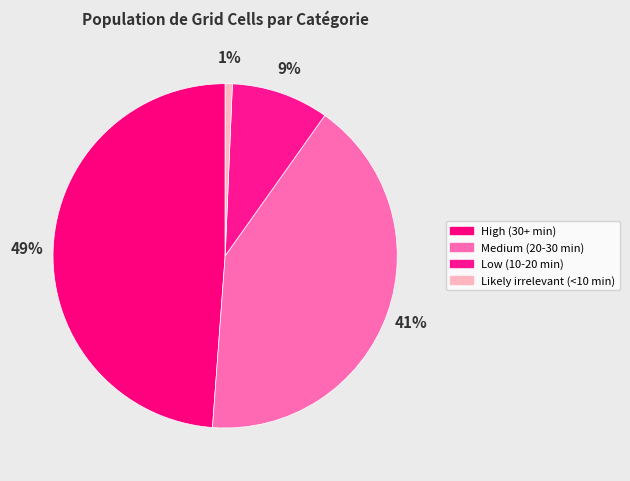

Count the number of slices in the pie.

4